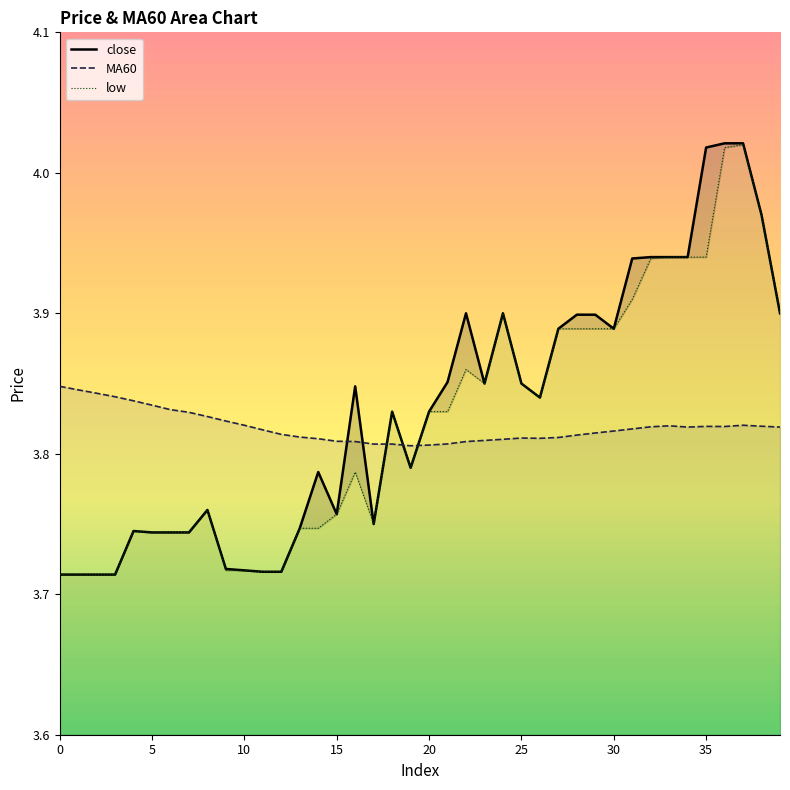

What is the highest value of the close series?

4.0